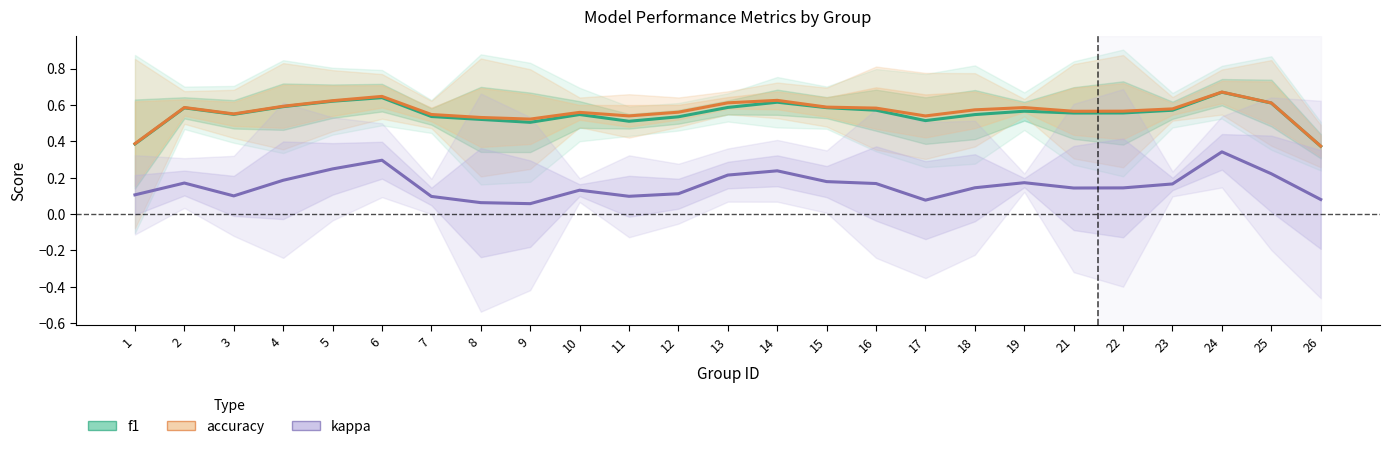

True or false: accuracy has a value of 0.9 at 9.

False